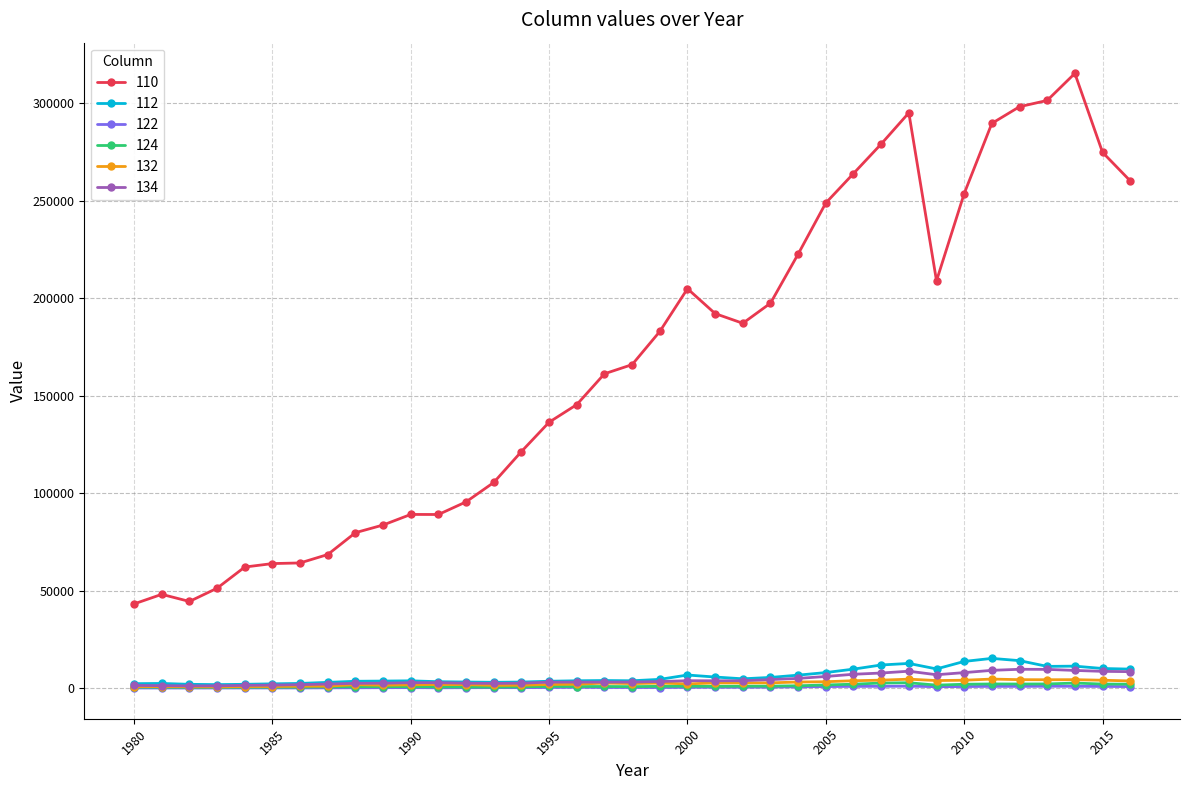

How many categories are shown in the chart?

37